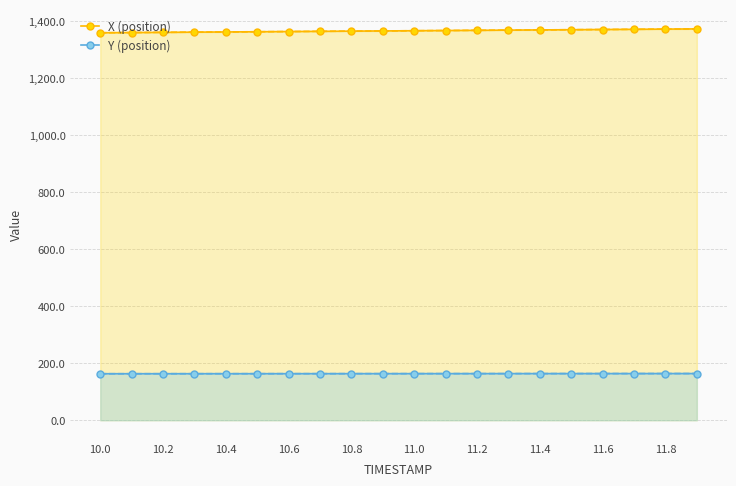

True or false: Y (position) and X (position) cross at least once.

False